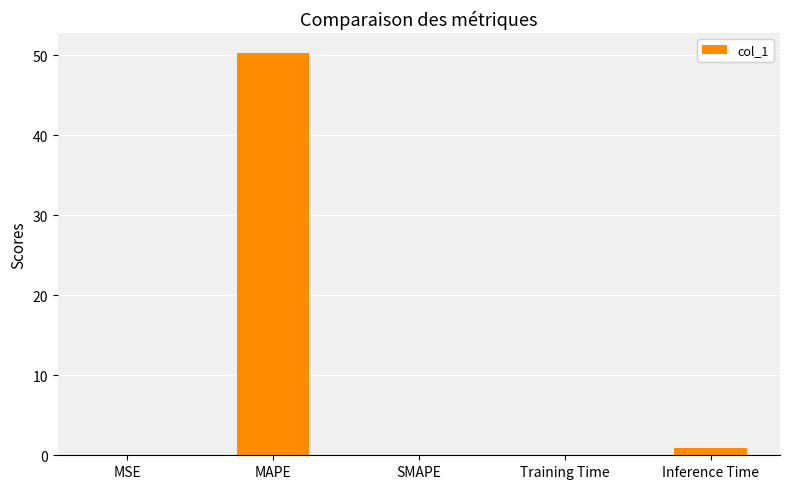

The chart shows a value of 0.0 at SMAPE. True or false?

True